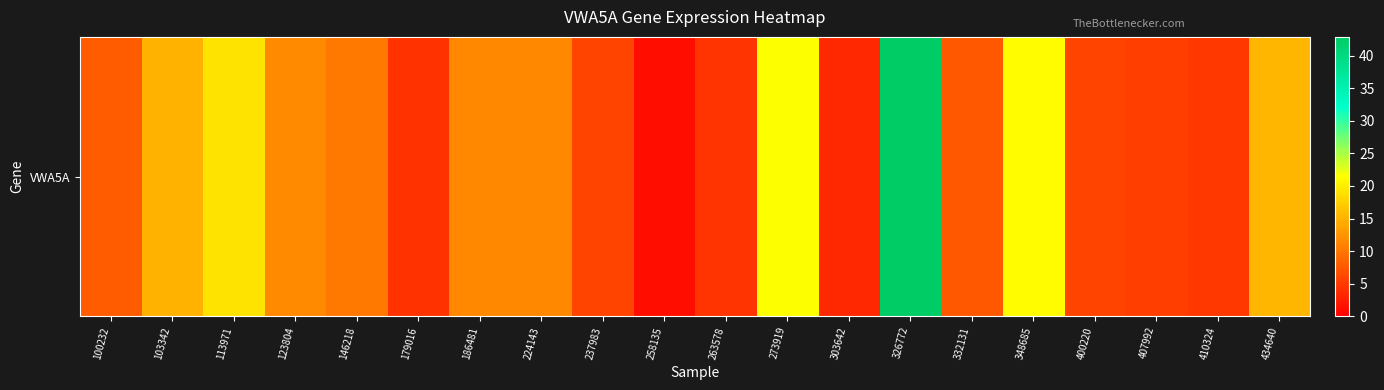

What is the sum of all values?

230.7